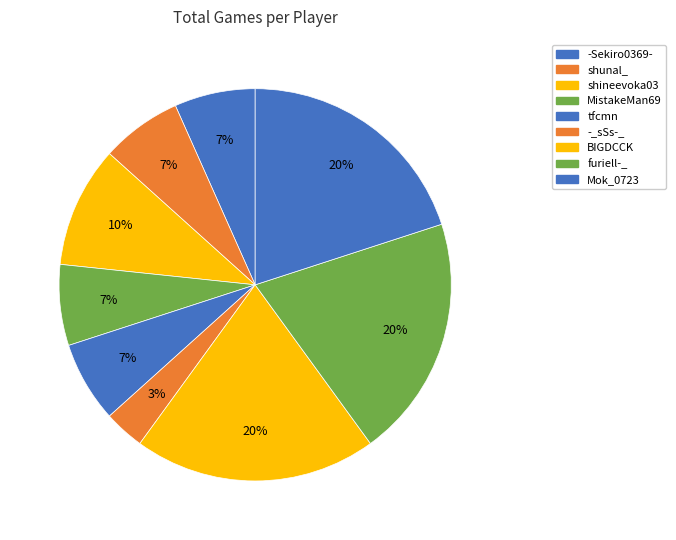

To the nearest percent, what portion does -Sekiro0369- represent?

7%